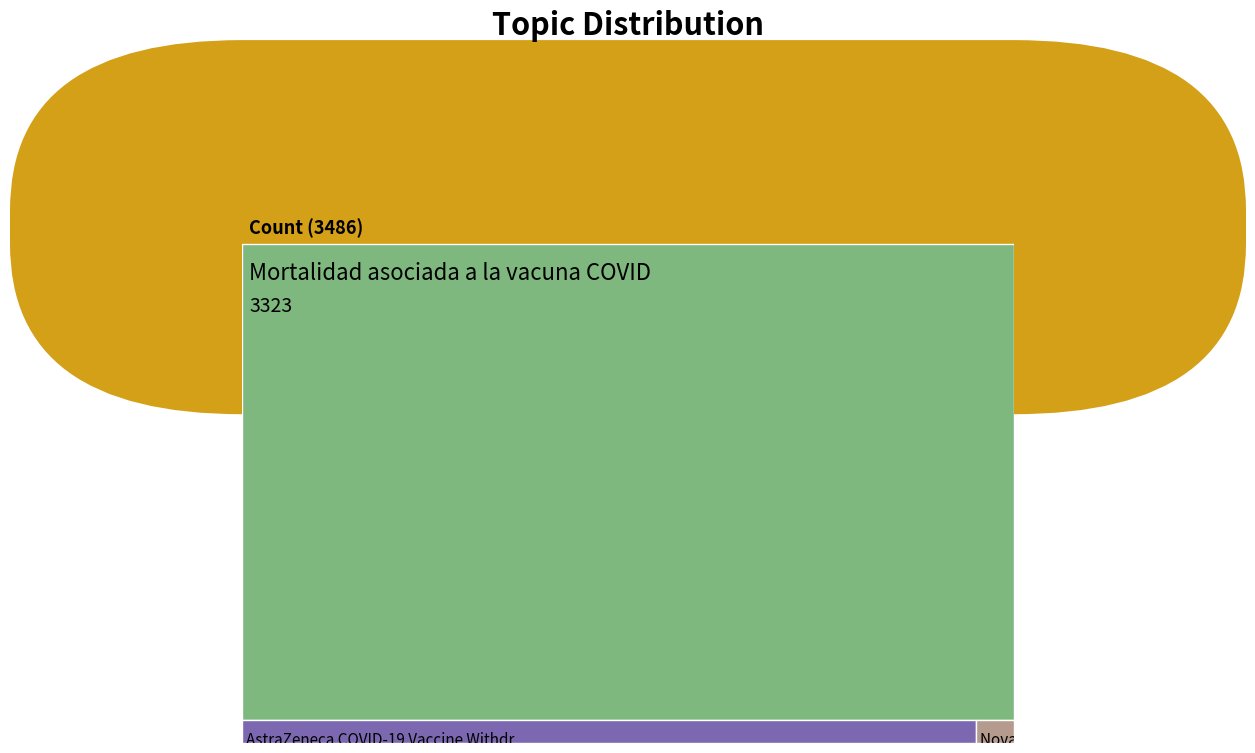

Does the chart have visible grid lines?

No